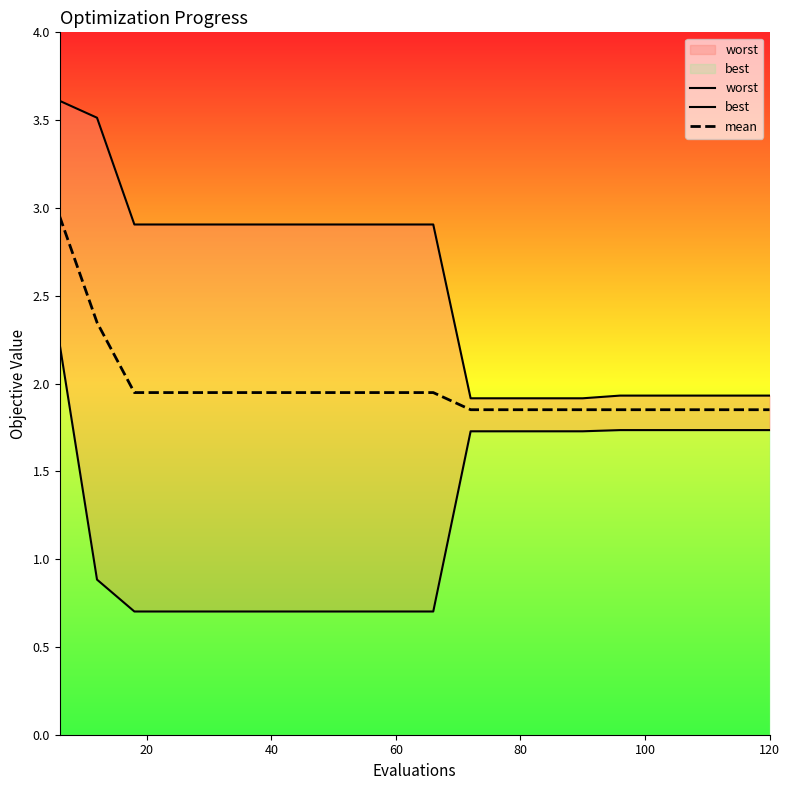

Which series has the widest spread of values?

worst